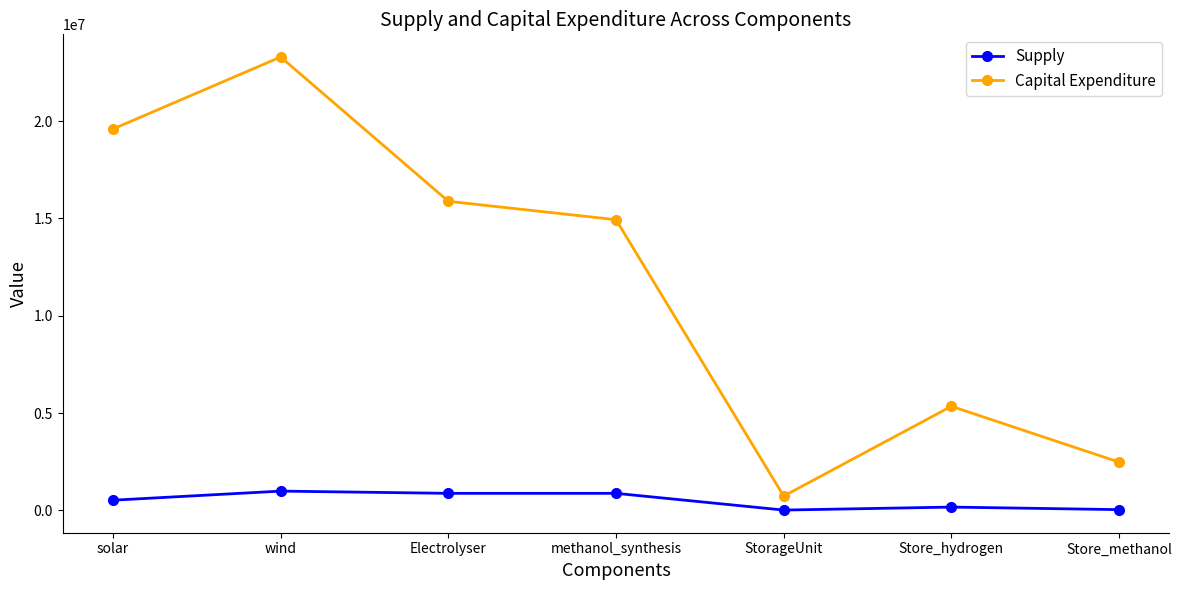

True or false: Capital Expenditure and Supply intersect in this chart.

False